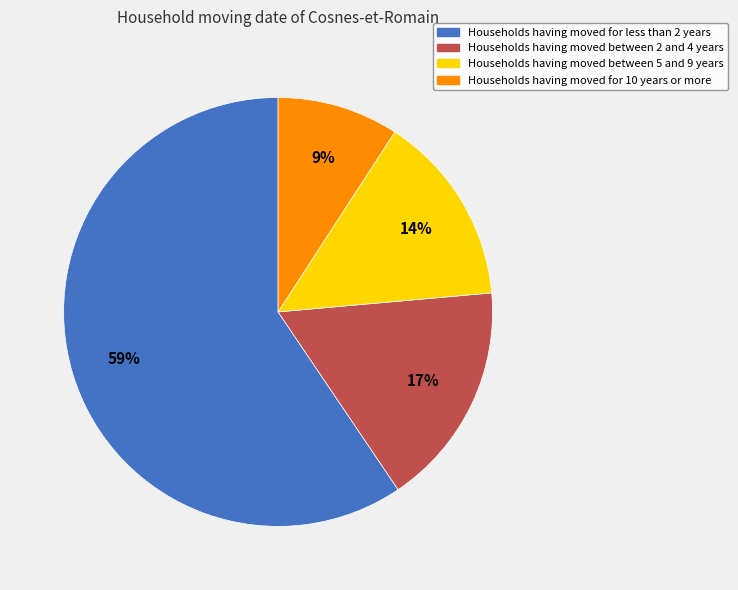

To the nearest percent, what percentage of the pie is Households having moved between 5 and 9 years?

14%